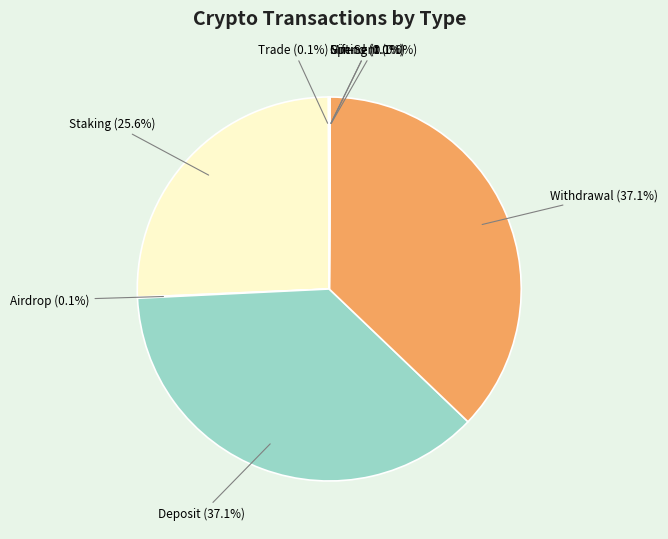

How much of the chart is everything except Withdrawal?

62.9%